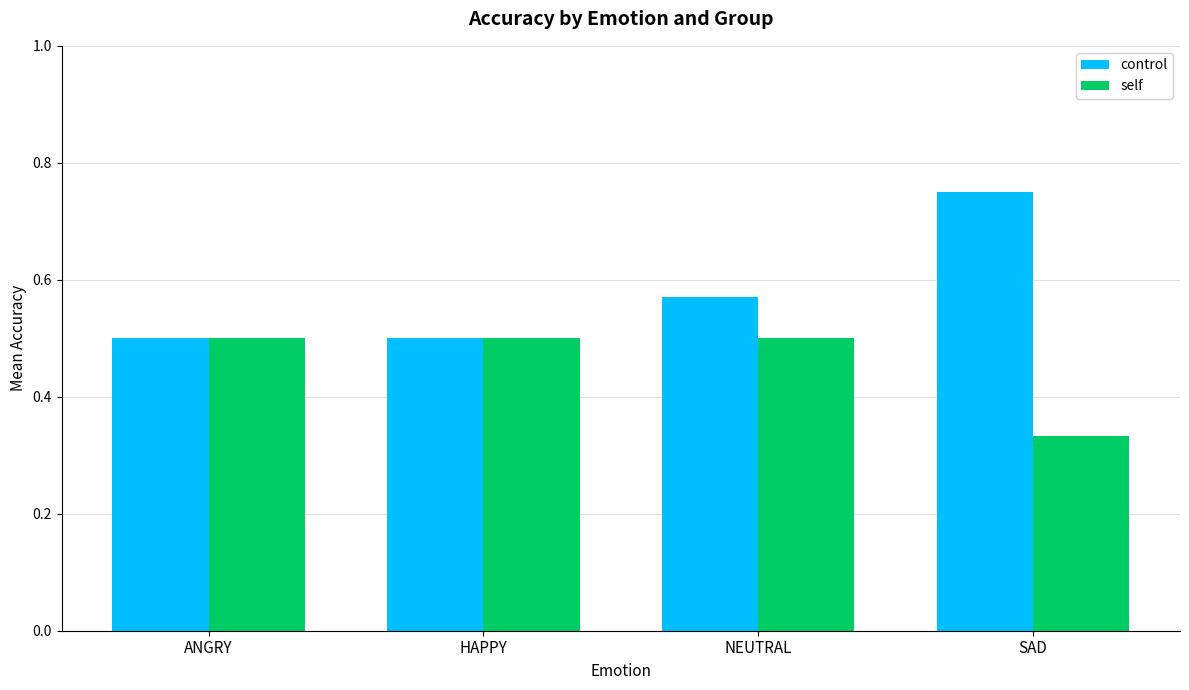

Which series has the widest spread of values?

control